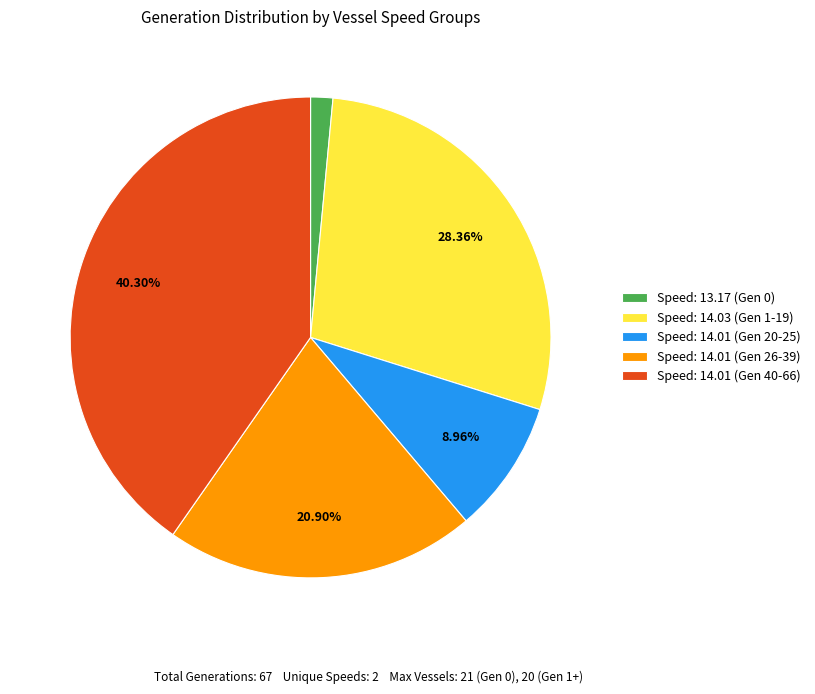

Do Speed: 14.01 (Gen 40-66) and Speed: 13.17 (Gen 0) together represent more than half of the pie?

No